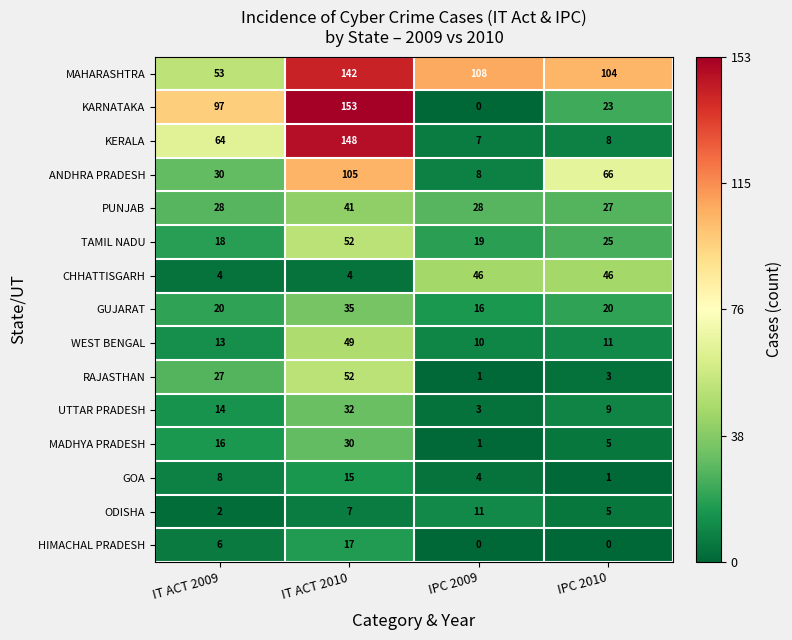

Where is KARNATAKA nearest to the value 76?

IT ACT 2009